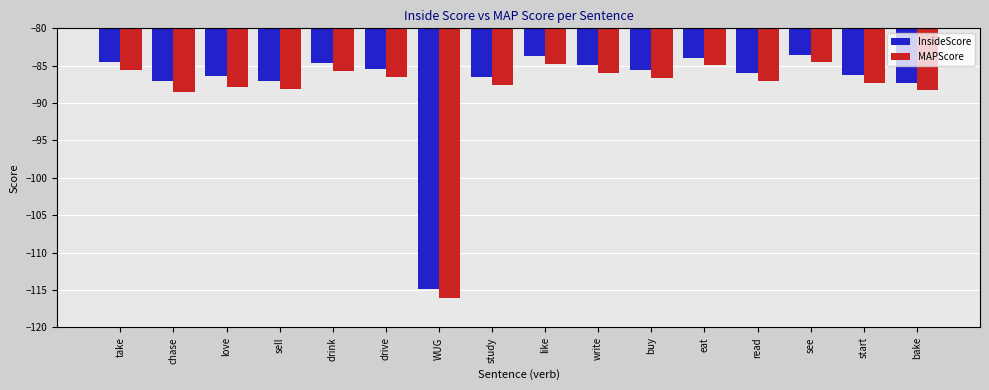

What is the minimum value for MAPScore?

-116.1